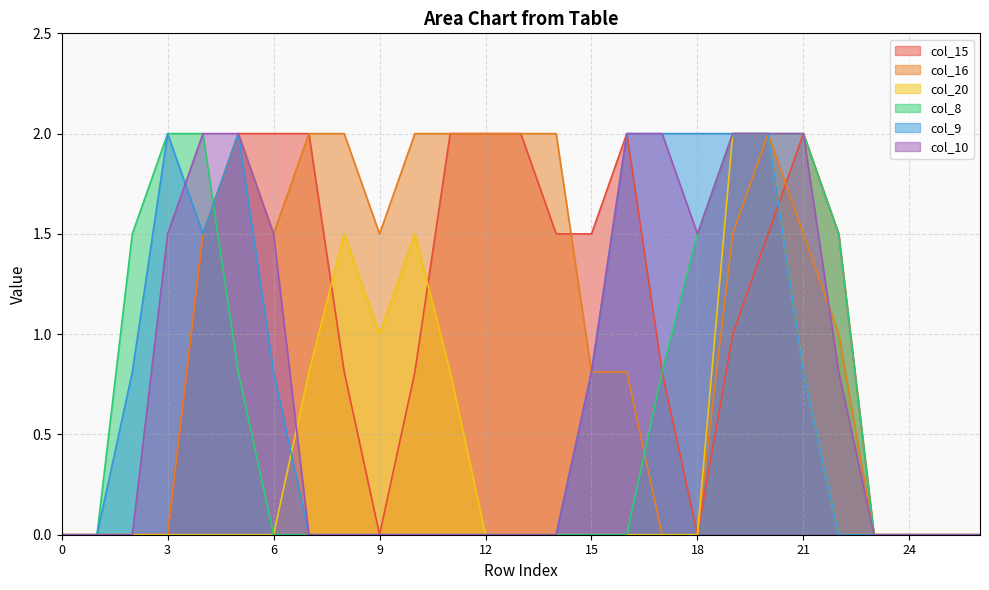

Which series has the largest total across all categories?

col_16